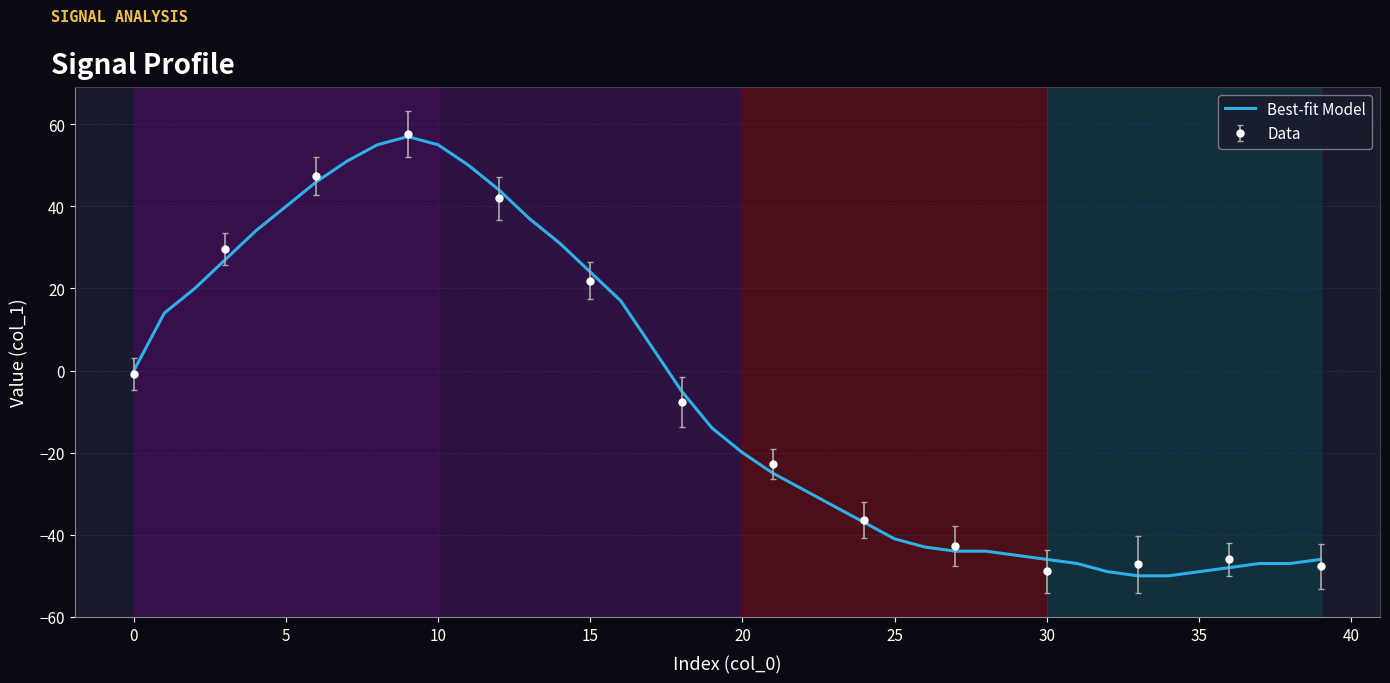

The value at 32 is -69. True or false?

False